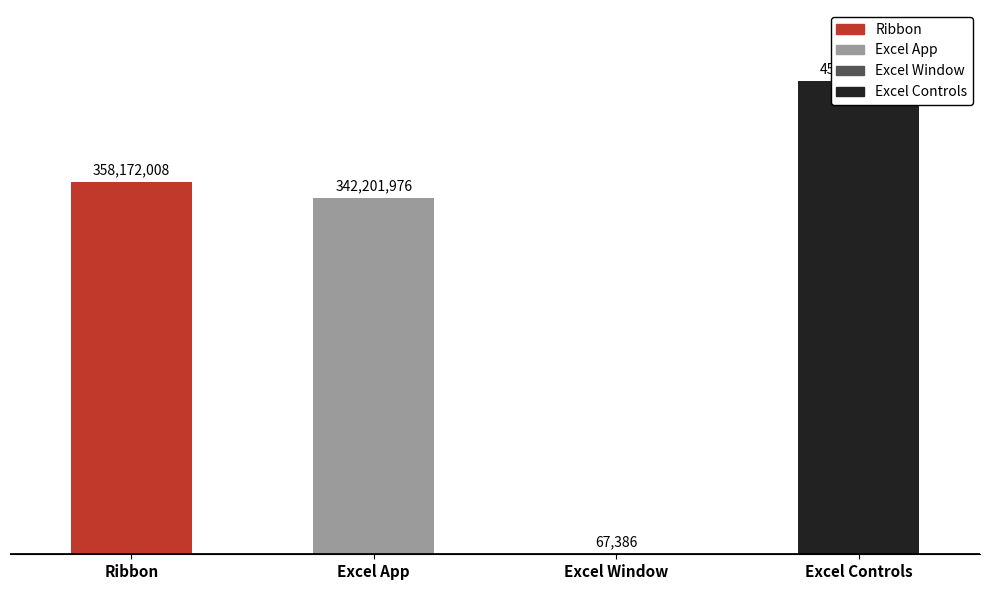

Approximately how many times larger is the value at Excel Controls compared to Excel Window?

6754.0